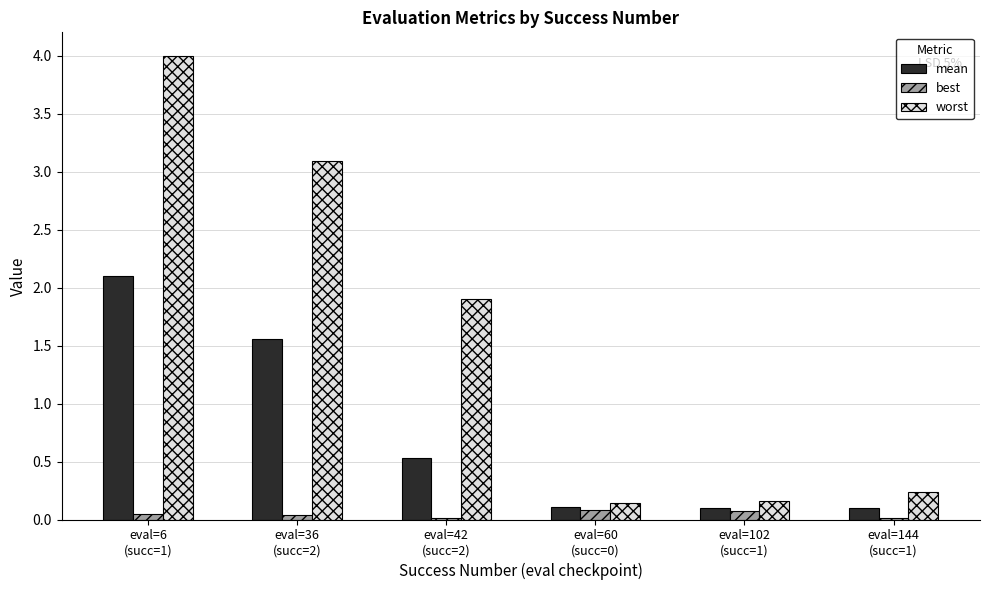

Which label corresponds to the largest value in the chart?

eval=6
(succ=1)